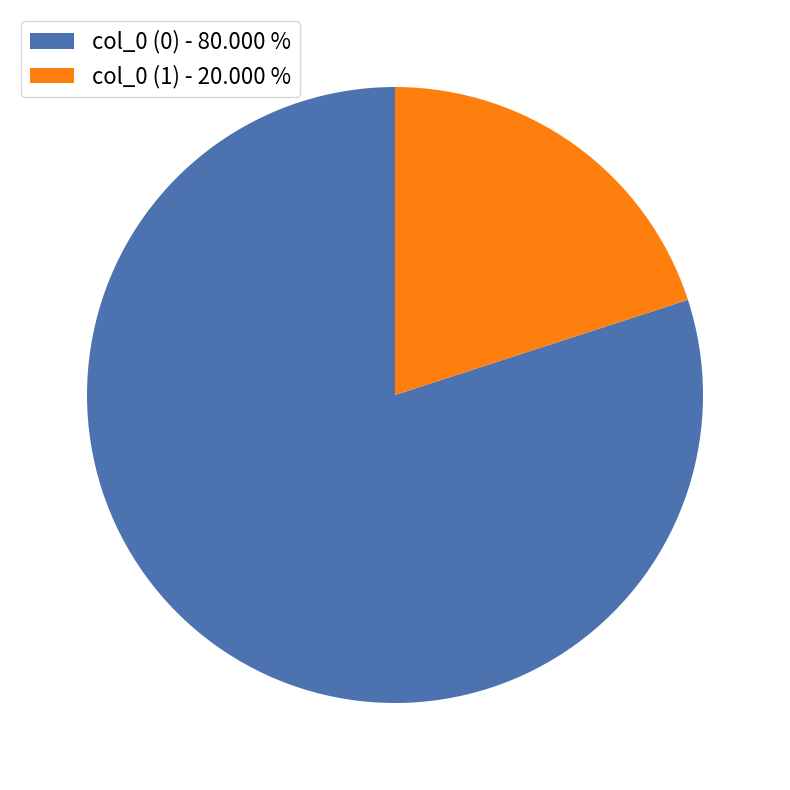

Is there a majority slice in this chart?

Yes